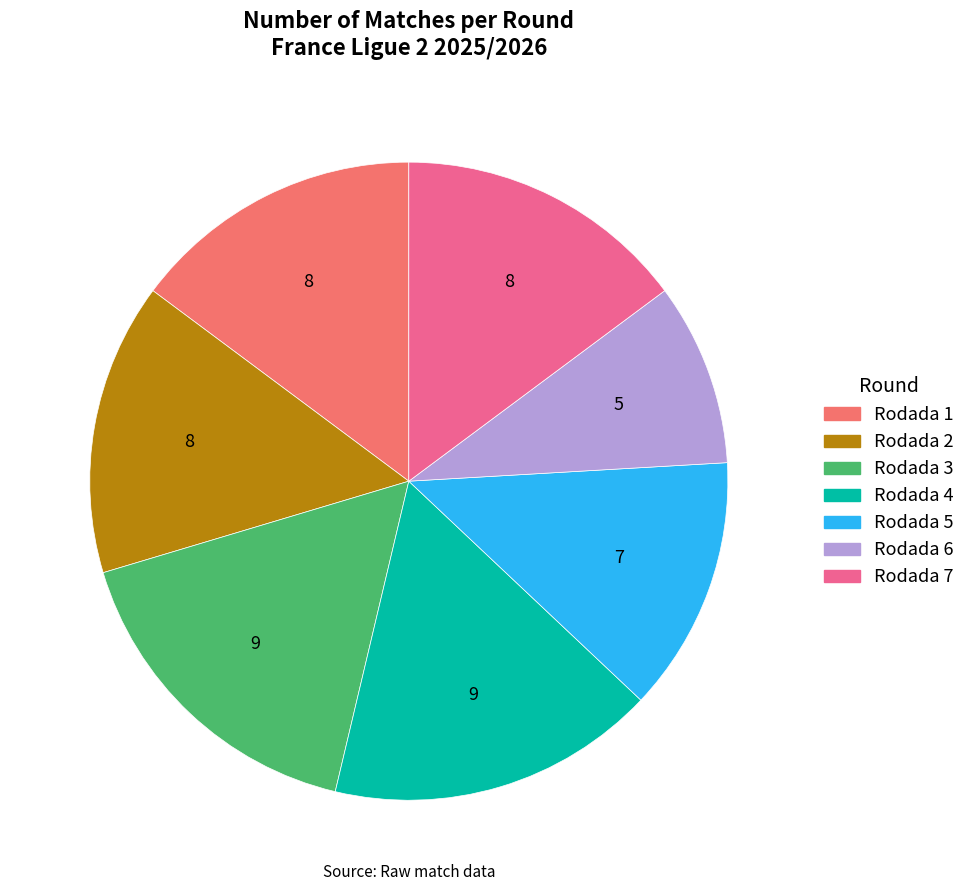

Does Rodada 6 represent more than half of the total?

No